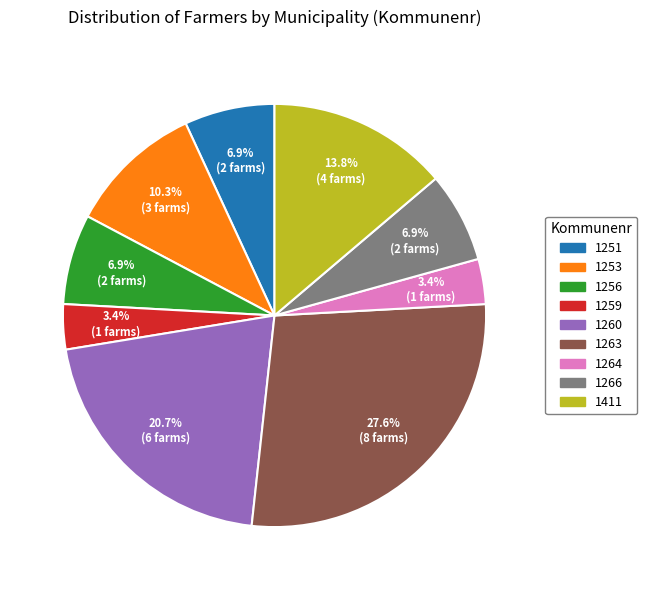

To the nearest percent, what percentage of the pie is 1260?

21%